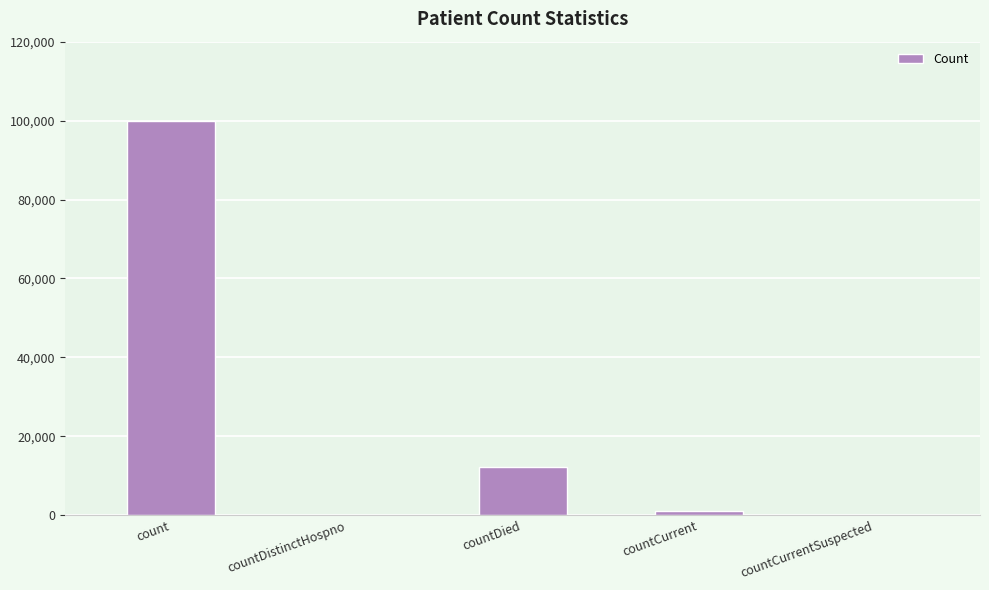

Where is the data nearest to the value 49947?

countDied